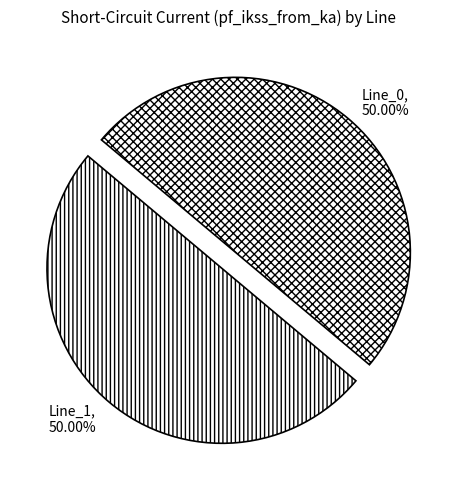

Is the sum of Line_1 and Line_0 greater than half?

Yes